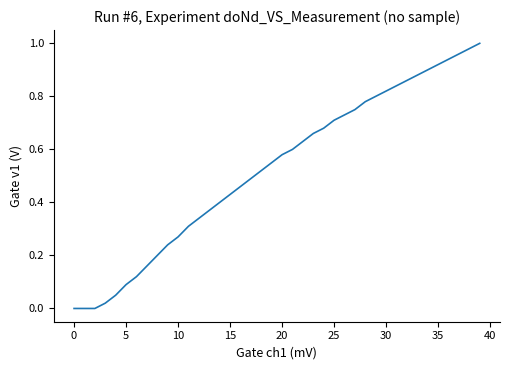

How many distinct data groups are displayed?

1